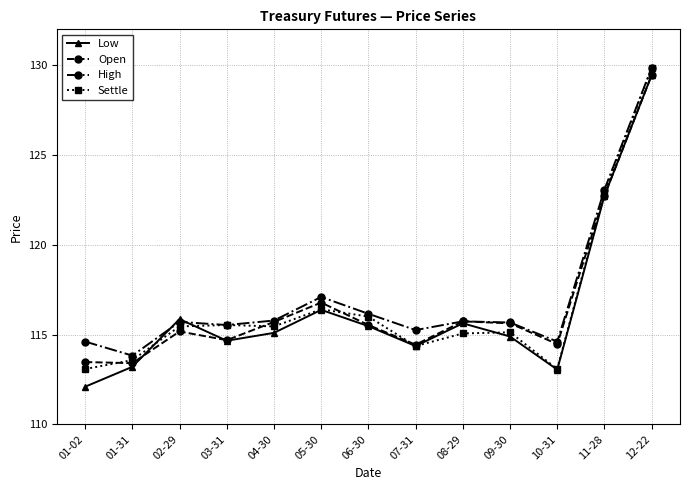

How many interior local peaks does the Open series have?

3